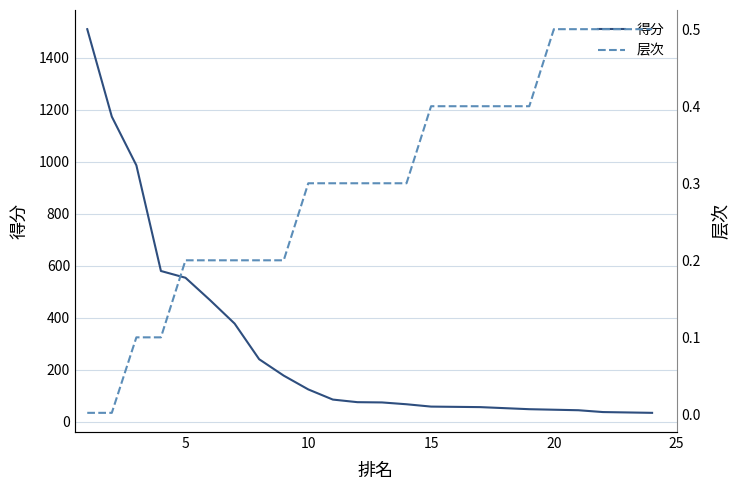

What is the sum of all 得分 values?

6976.0